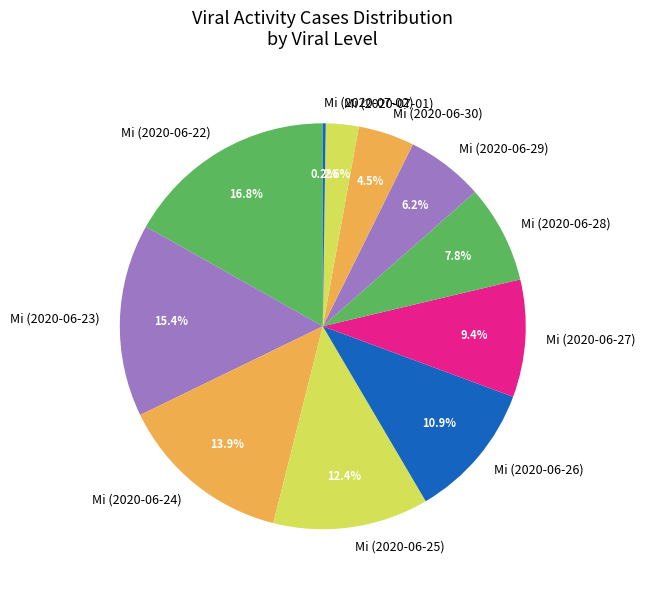

Between Mi (2020-06-27) and Mi (2020-06-26), which is larger?

Mi (2020-06-26)